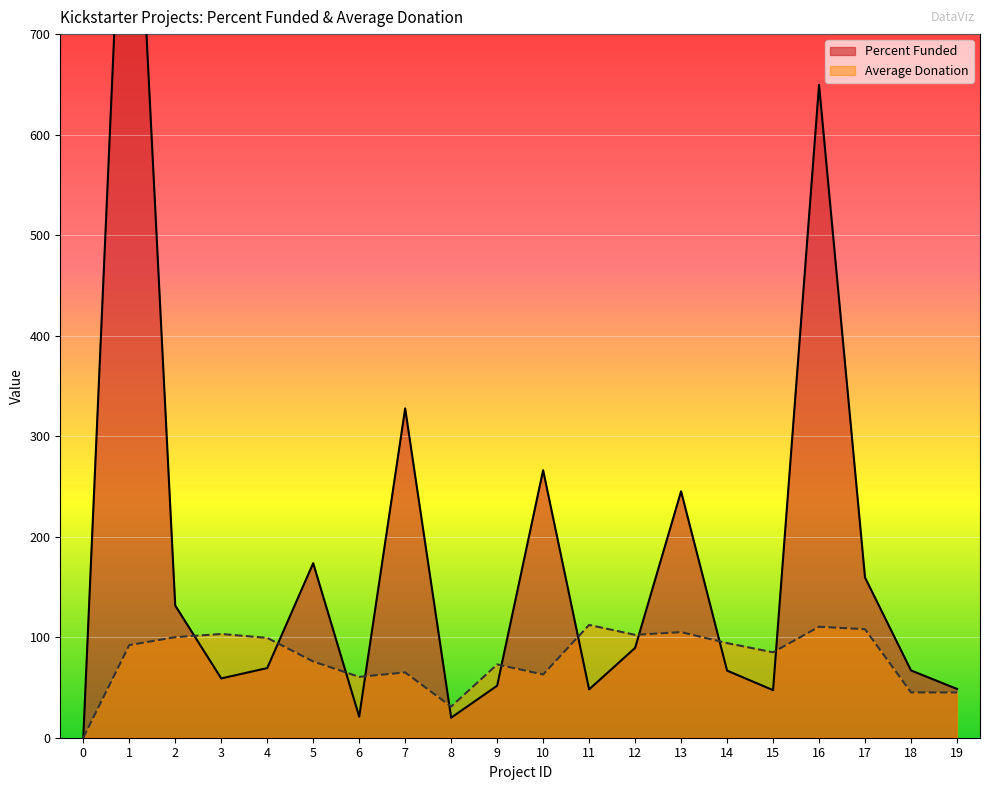

What is the value of the Percent Funded point at the 7th from the left?

21.0